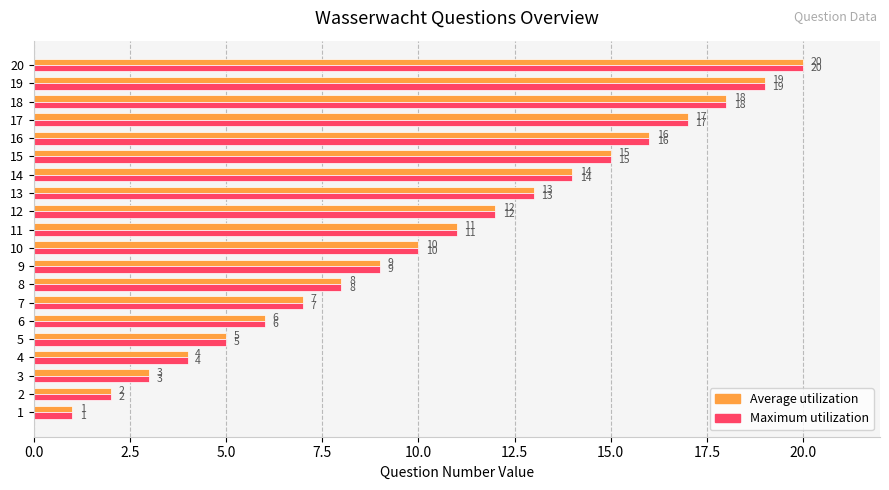

What is the difference between the maximum and minimum values in the Average utilization series?

19